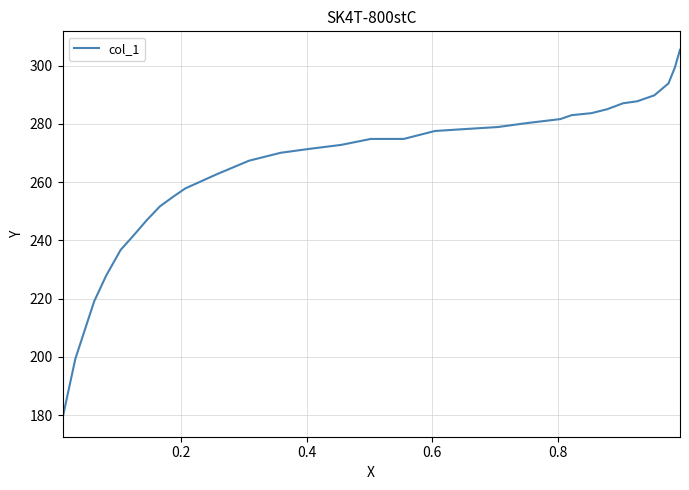

What is the minimum value shown in the chart?

178.9